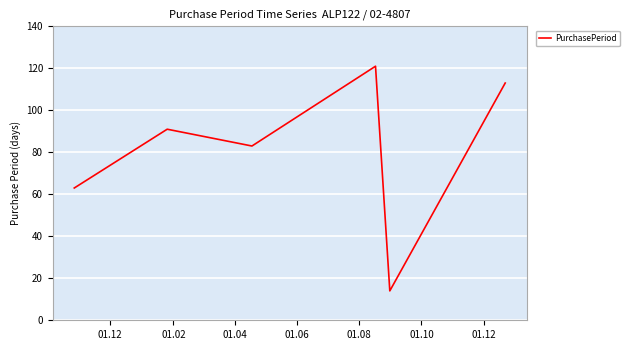

What is the greatest value displayed?

121